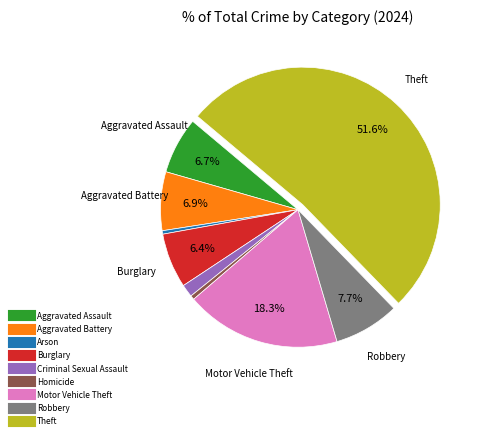

Does Aggravated Assault account for over 50% of the chart?

No